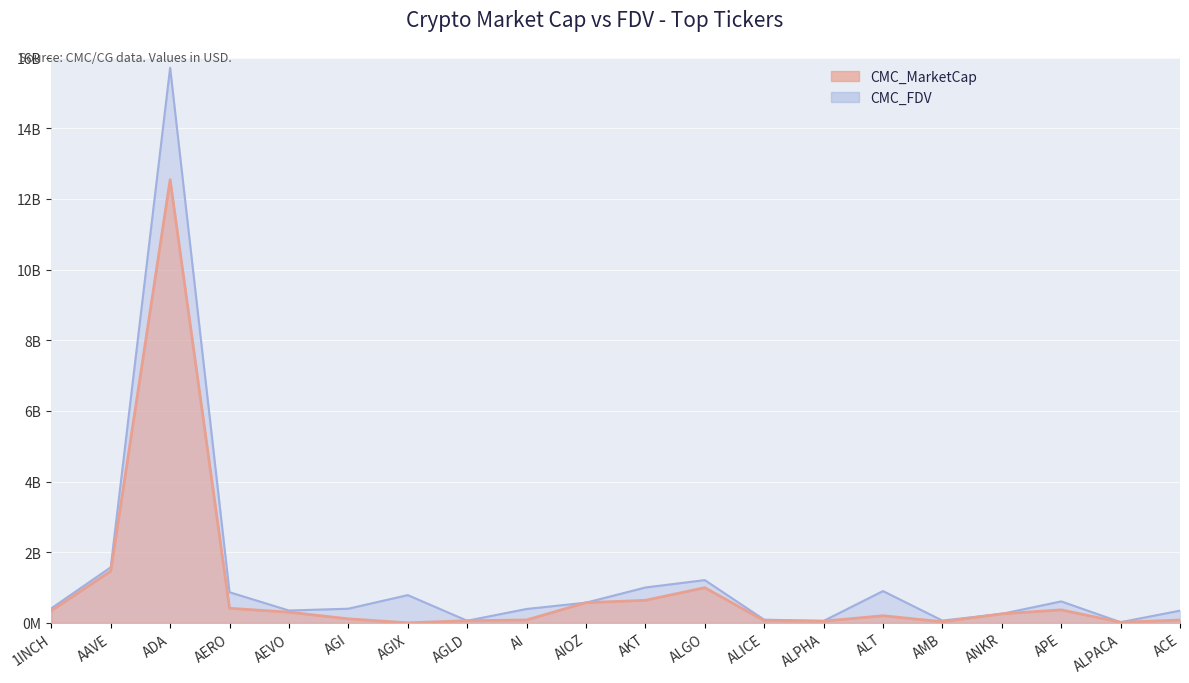

What is the sum of all CMC_FDV values?

25662029238.6